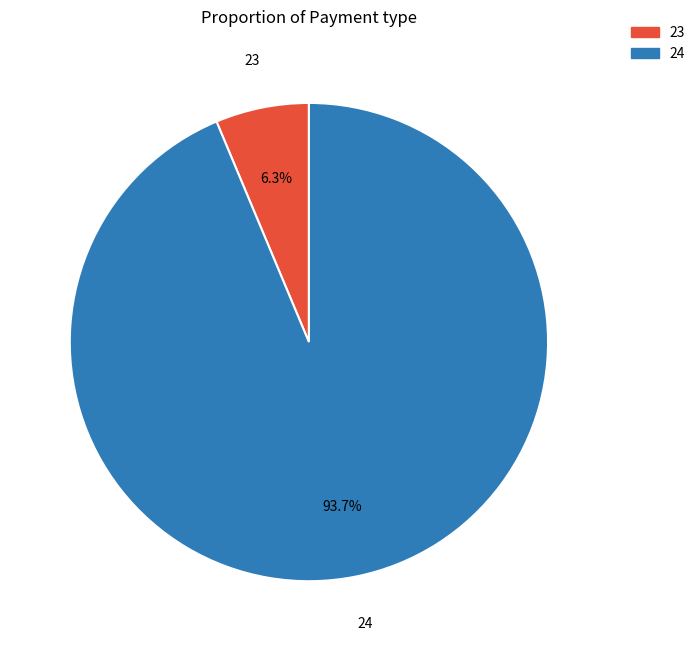

Is there a majority slice in this chart?

Yes